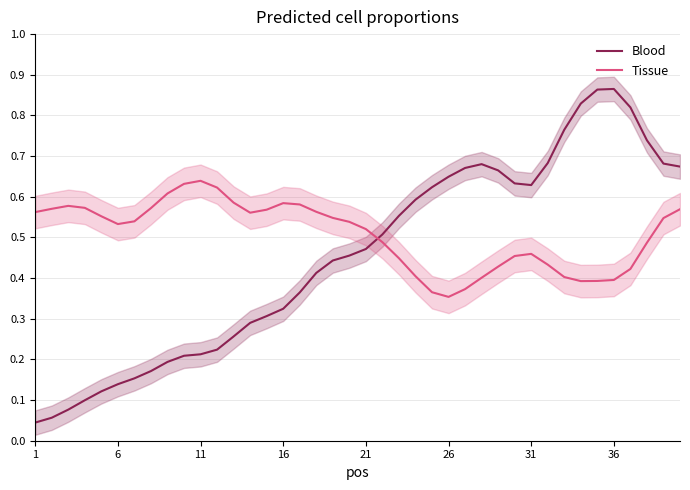

Is it true that Tissue equals 0.4 at 36?

True